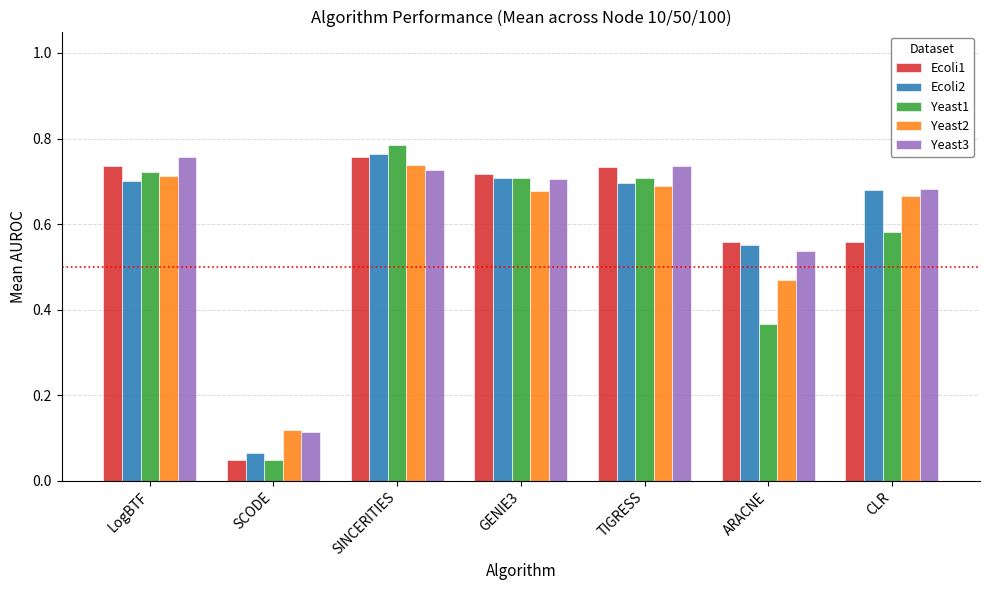

What is the label of the 7th bar from the left?

CLR